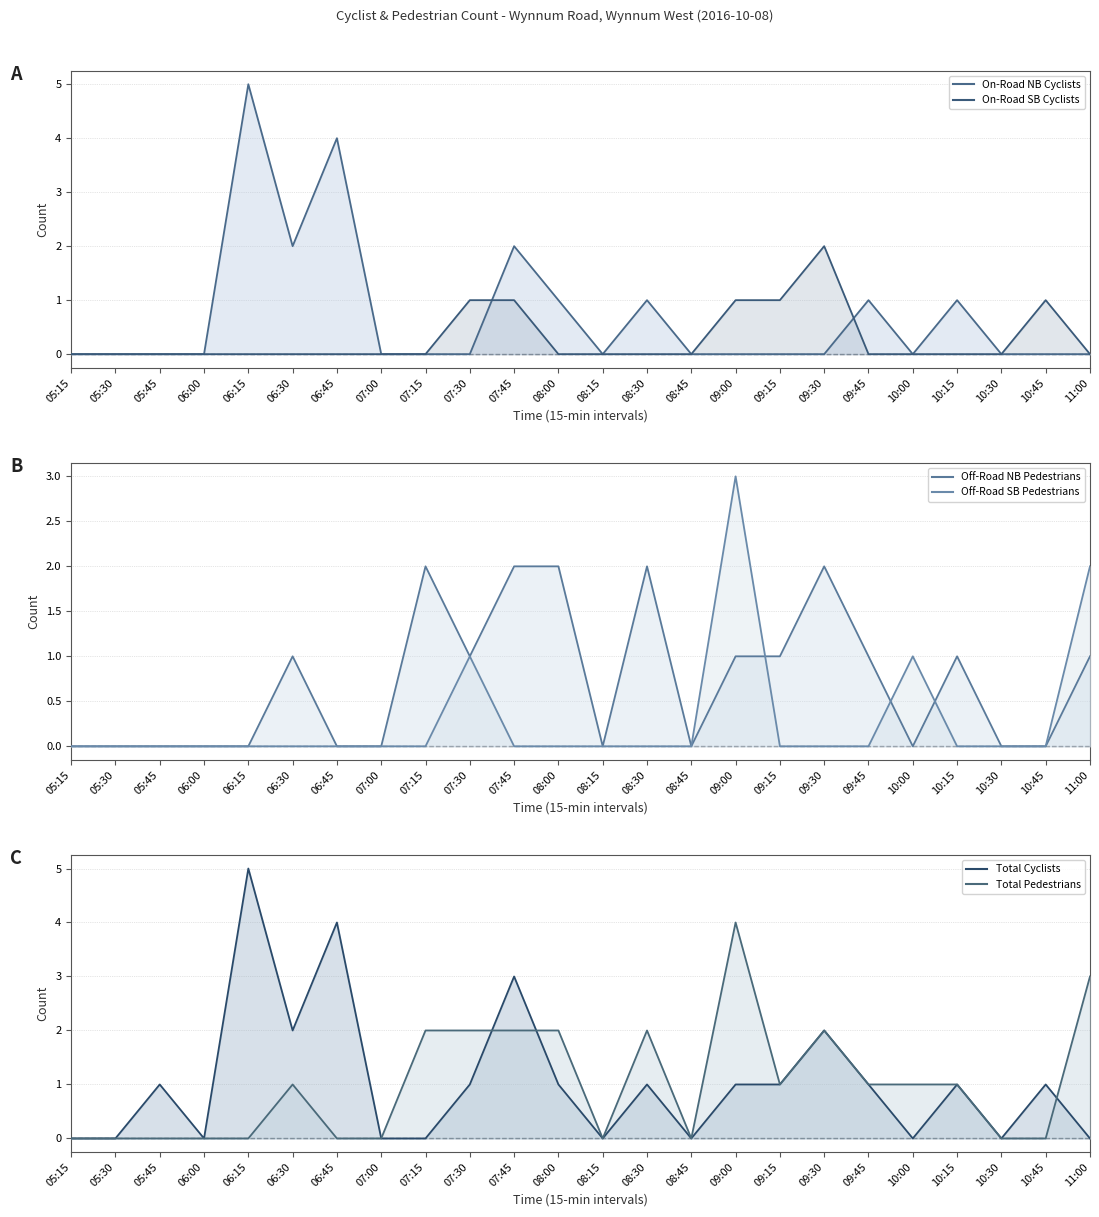

True or false: Total Pedestrians (line) and Total Cyclists (line) cross at least once.

True